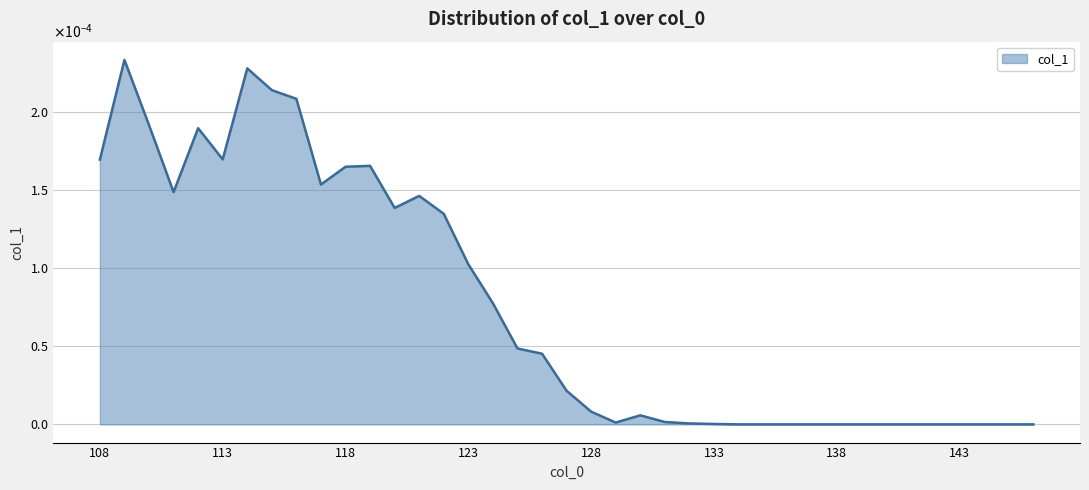

Does the chart display data point markers on the line(s)?

No